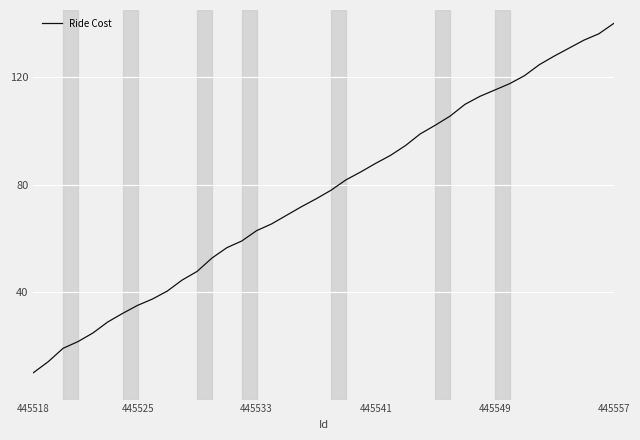

What is the minimum value shown in the chart?

10.0